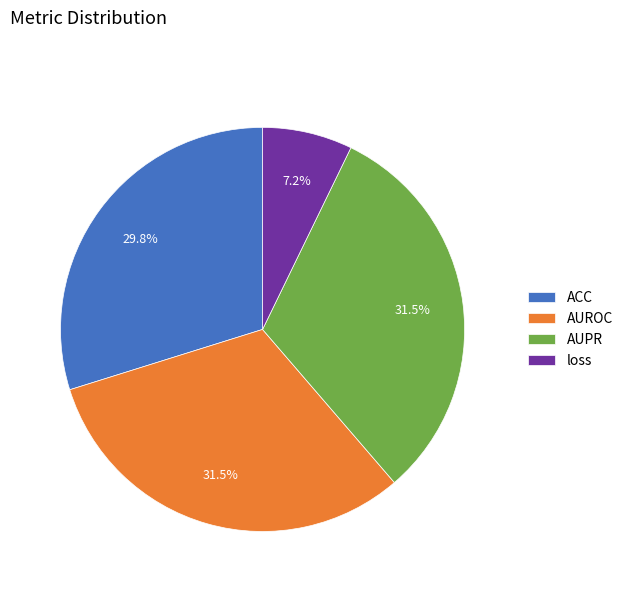

To the nearest percent, what is the difference between the largest and smallest slice percentages?

24%